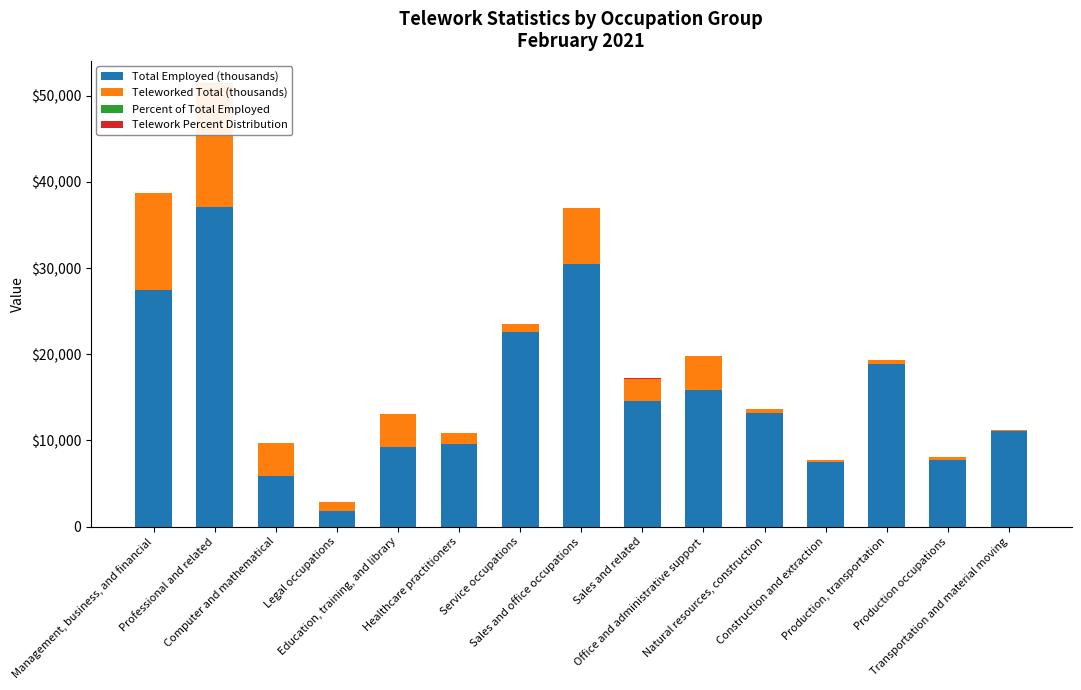

At which label does Percent of Total Employed reach its peak?

Computer and mathematical